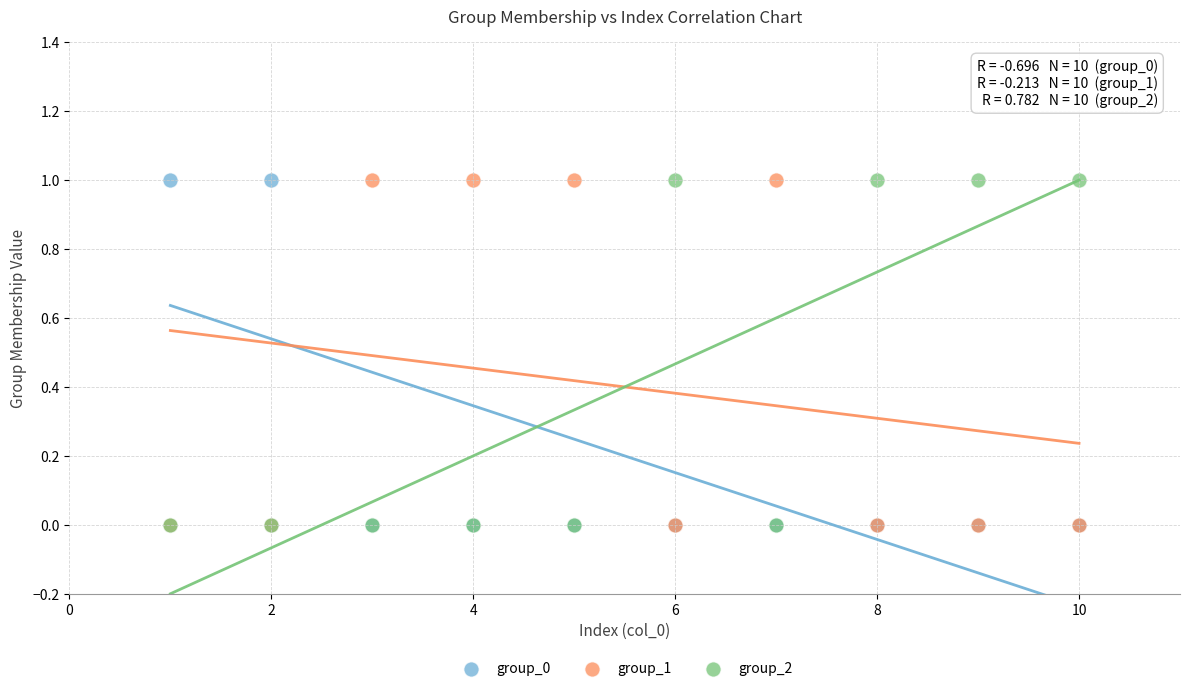

What are all the series names shown in the legend?

group_0, group_1, group_2